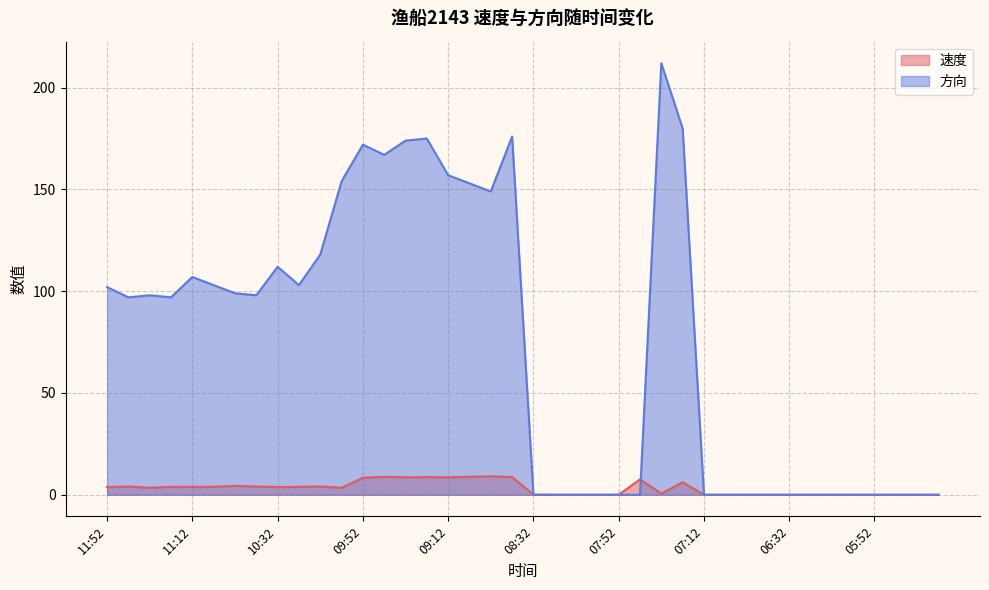

Reading right to left, transcribe all the data shown in this chart.

速度: 05:22=0.0	05:32=0.0	05:42=0.0	05:52=0.0	06:02=0.0	06:12=0.0	06:22=0.0	06:32=0.0	06:42=0.0	06:52=0.0	07:03=0.0	07:12=0.0	07:22=6.2	07:32=0.6	07:42=7.6	07:52=0.0	08:02=0.0	08:12=0.0	08:22=0.0	08:32=0.1	08:42=8.7	08:52=9.1	09:03=8.8	09:12=8.6	09:22=8.7	09:32=8.6	09:42=8.8	09:52=8.4	10:02=3.5	10:12=4.0	10:22=3.9	10:32=3.8	10:42=4.0	10:52=4.4	11:03=3.9	11:12=3.9	11:22=3.9	11:32=3.5	11:42=4.0	11:52=3.8
方向: 05:22=0.0	05:32=0.0	05:42=0.0	05:52=0.0	06:02=0.0	06:12=0.0	06:22=0.0	06:32=0.0	06:42=0.0	06:52=0.0	07:03=0.0	07:12=0.0	07:22=180.0	07:32=212.0	07:42=0.0	07:52=0.0	08:02=0.0	08:12=0.0	08:22=0.0	08:32=0.0	08:42=176.0	08:52=149.0	09:03=153.0	09:12=157.0	09:22=175.0	09:32=174.0	09:42=167.0	09:52=172.0	10:02=154.0	10:12=118.0	10:22=103.0	10:32=112.0	10:42=98.0	10:52=99.0	11:03=103.0	11:12=107.0	11:22=97.0	11:32=98.0	11:42=97.0	11:52=102.0